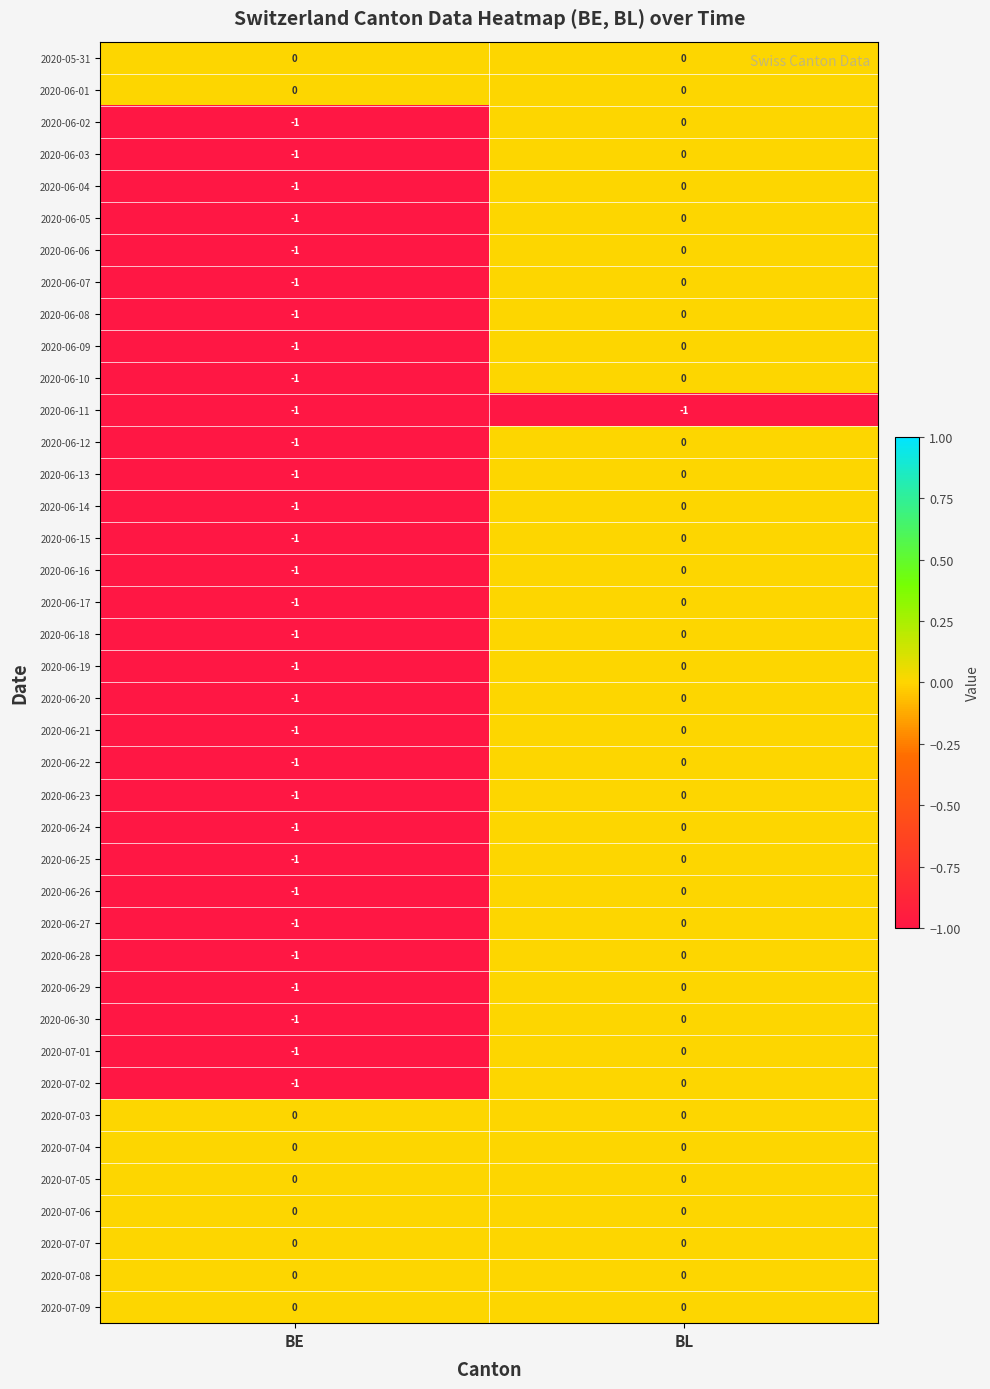

True or false: 2020-06-15 has a value of 0 at BL.

True